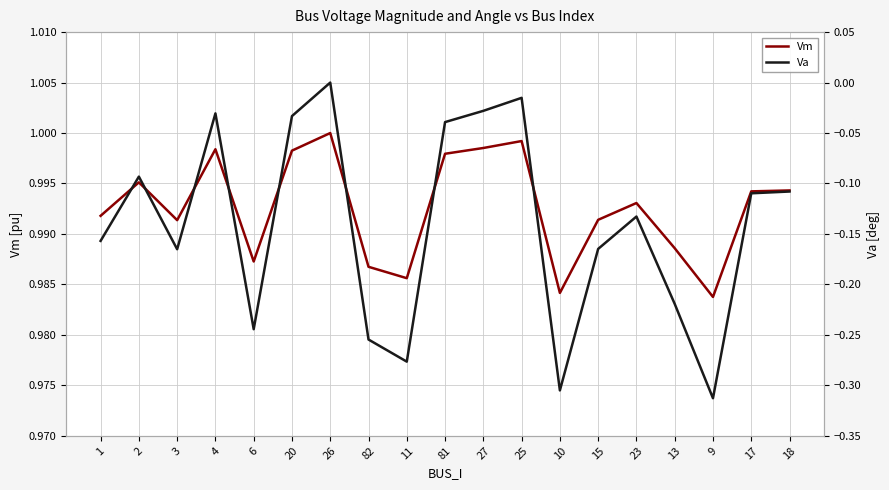

Does the chart have visible grid lines?

Yes